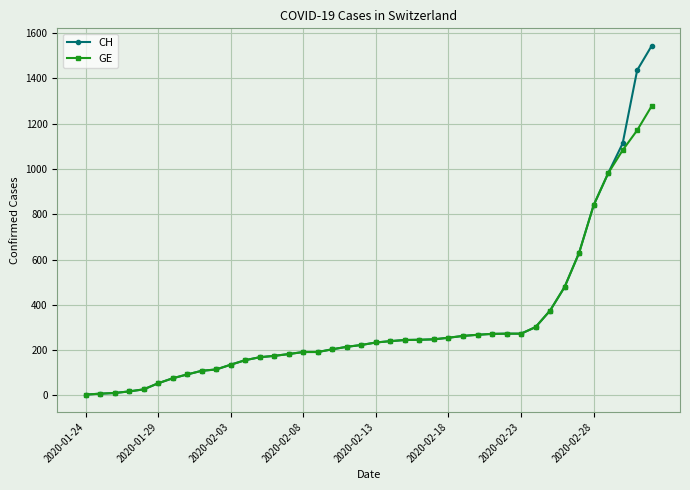

What is the highest value of the GE series?

1278